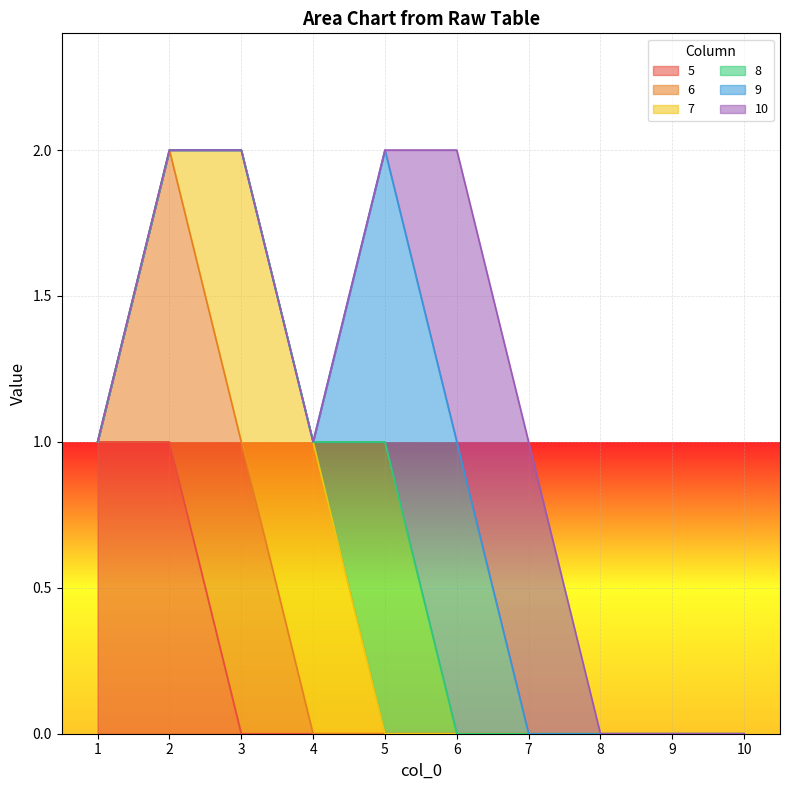

How many lines are shown in the chart?

6